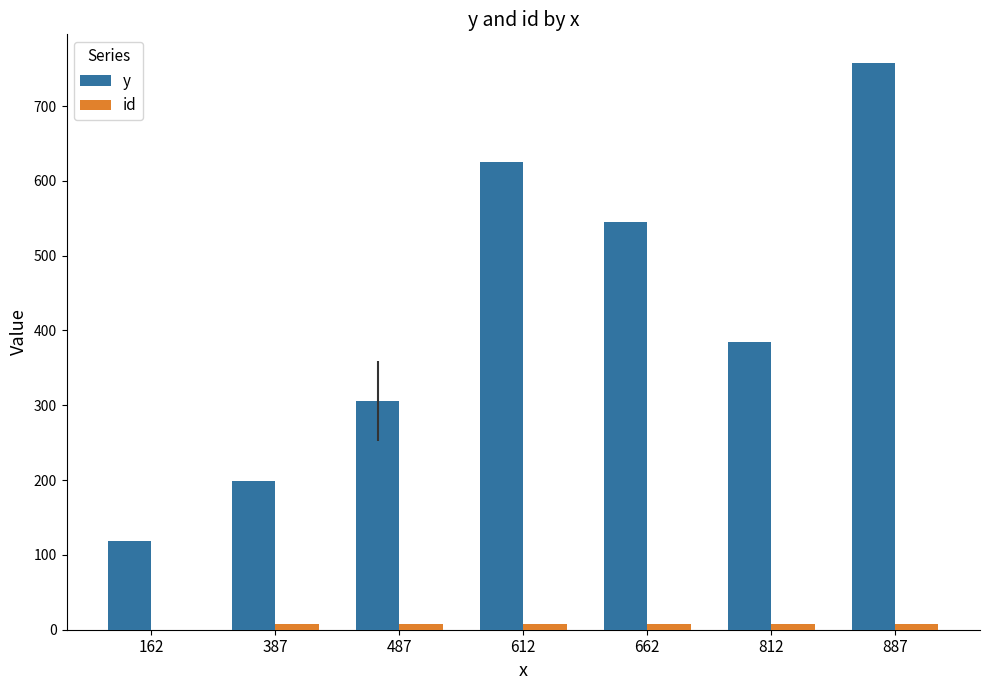

How many categories are shown in the chart?

7